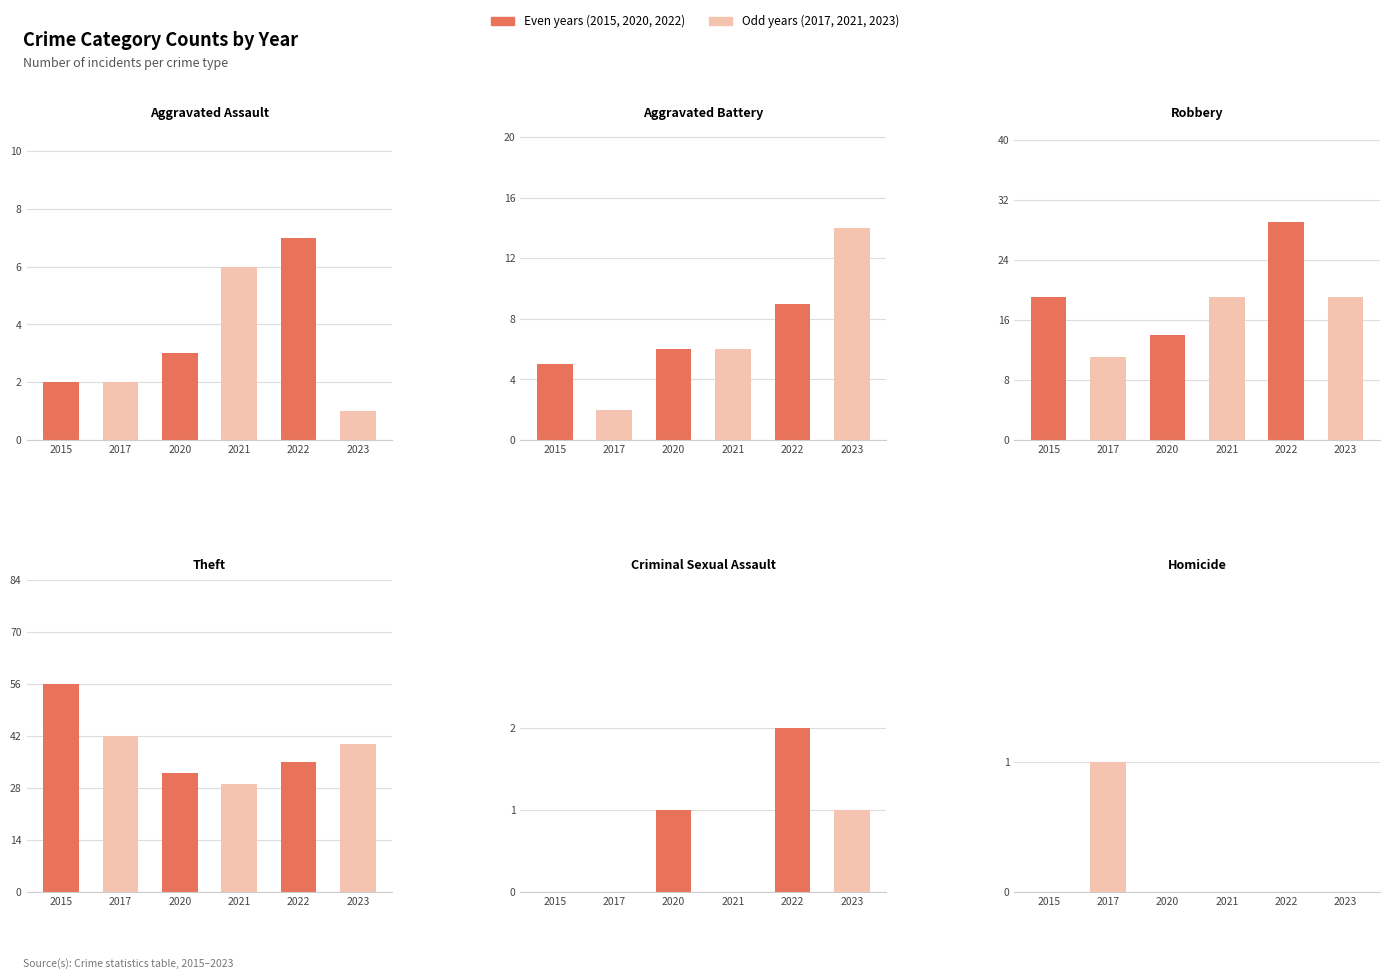

Reading left to right, list all the values displayed in this chart.

Aggravated Assault: 2	2	3	6	7	1
Aggravated Battery: 5	2	6	6	9	14
Robbery: 19	11	14	19	29	19
Theft: 56	42	32	29	35	40
Criminal Sexual Assault: 0	0	1	0	2	1
Homicide: 0	1	0	0	0	0